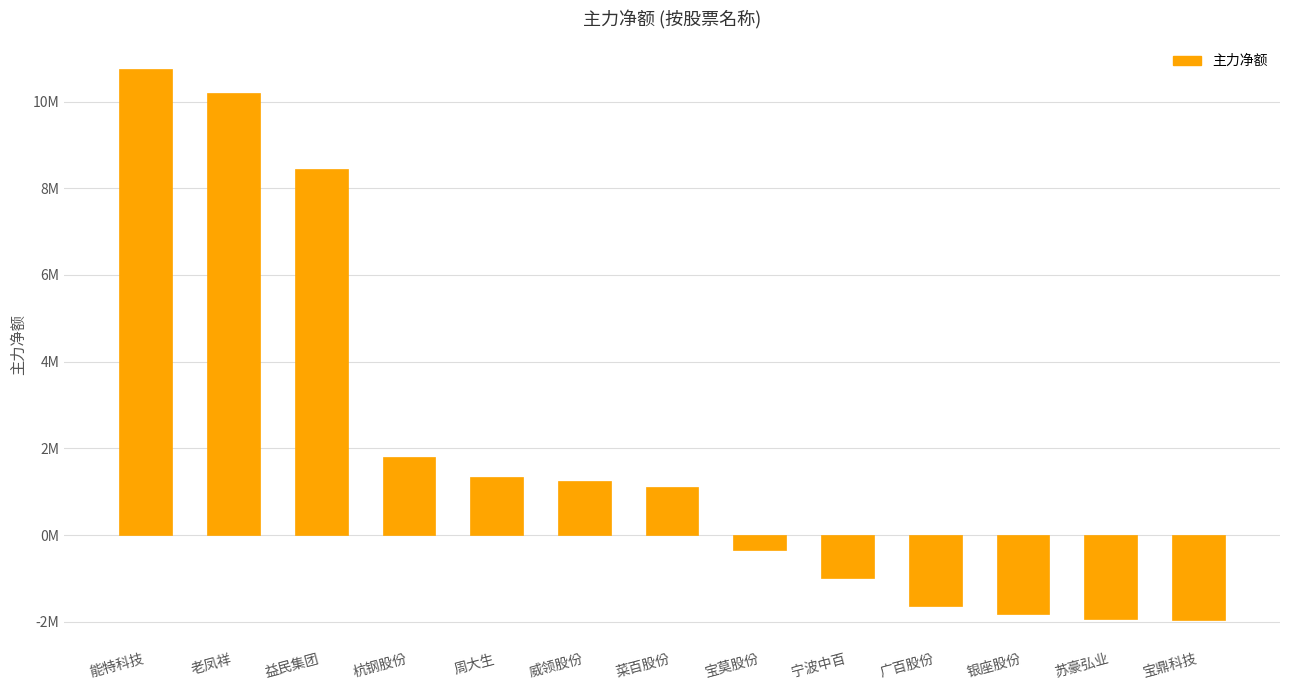

Does the chart contain any negative values?

Yes